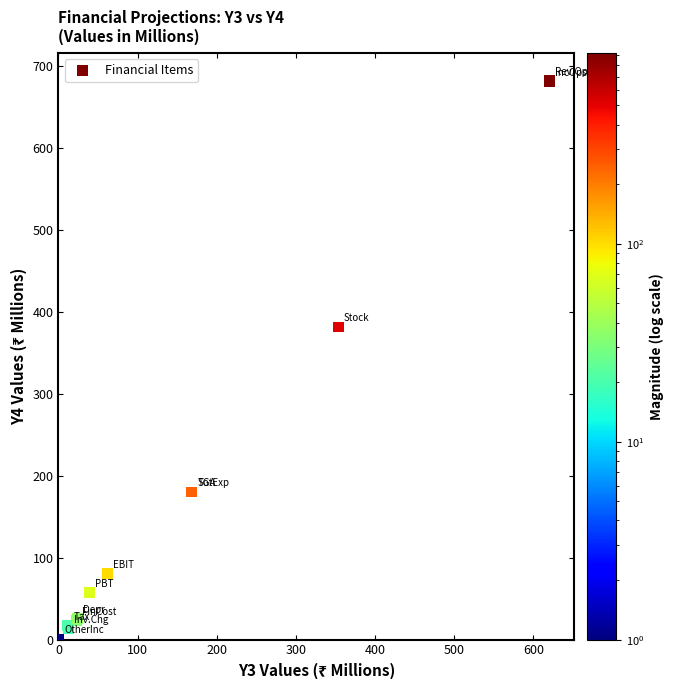

What Y value in the scatter plot is closest to 341?

381.9